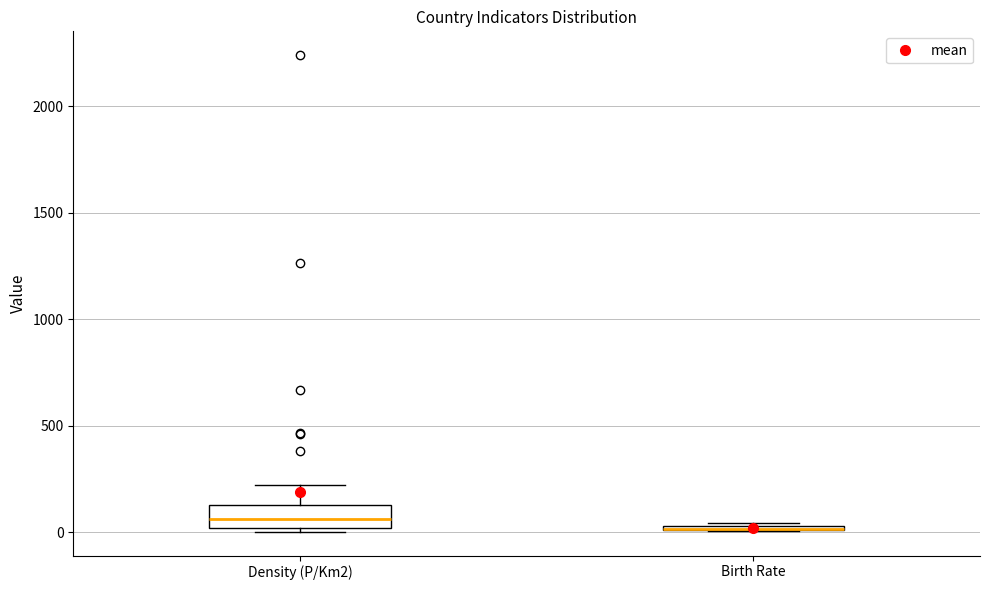

Comparing the boxes themselves (not the whiskers), which one is the tallest?

Density (P/Km2)